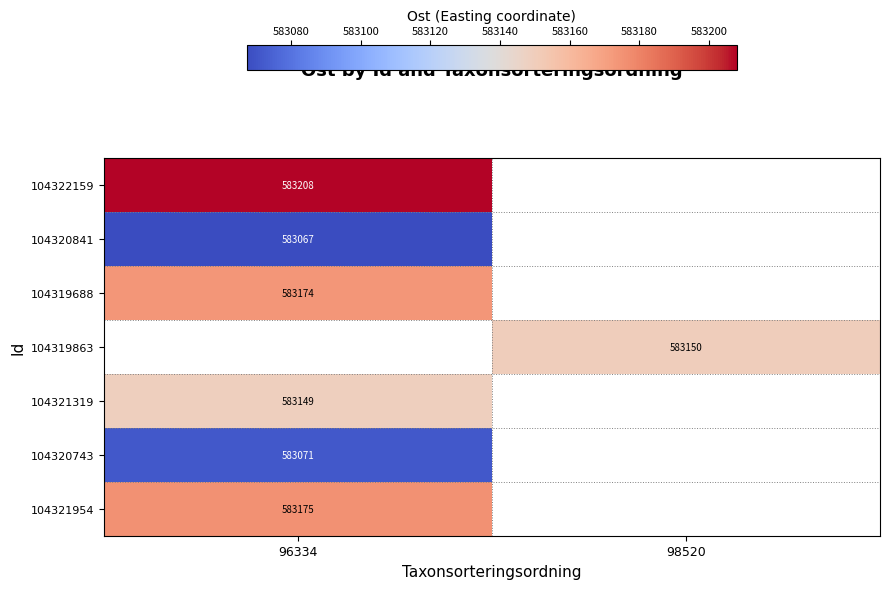

How many series are shown in this chart?

7